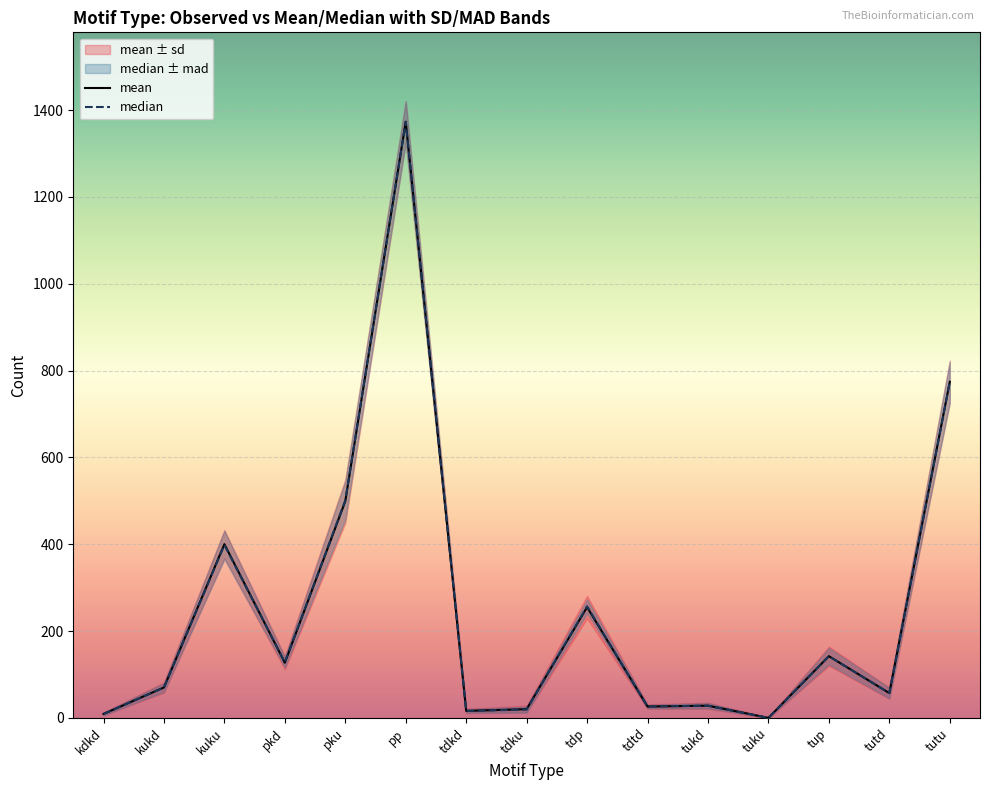

Which category has the highest value across all series?

pp